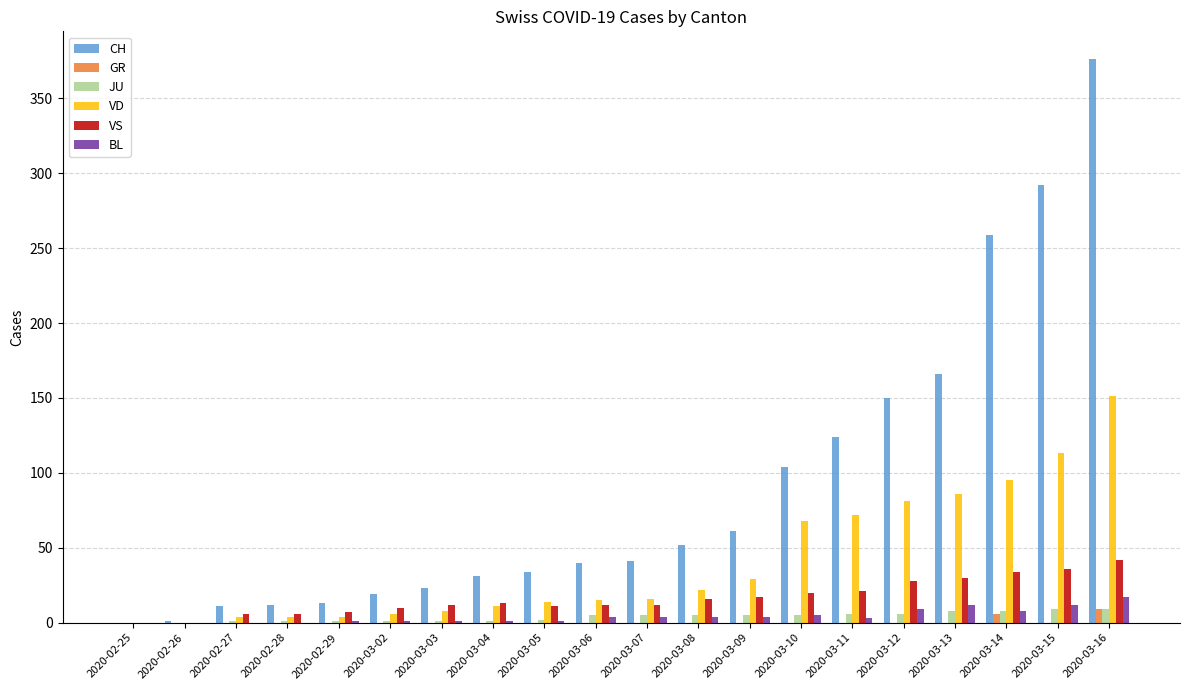

What is the highest value of the CH series?

376